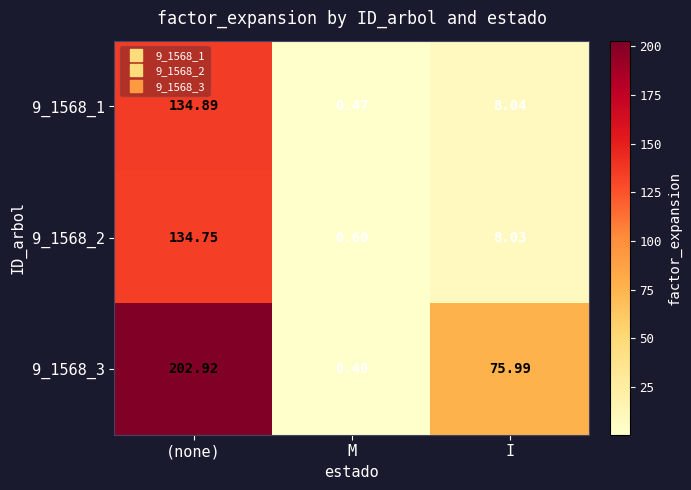

Is the value of 9_1568_2 at (none) greater than the value of 9_1568_1 at (none)?

No